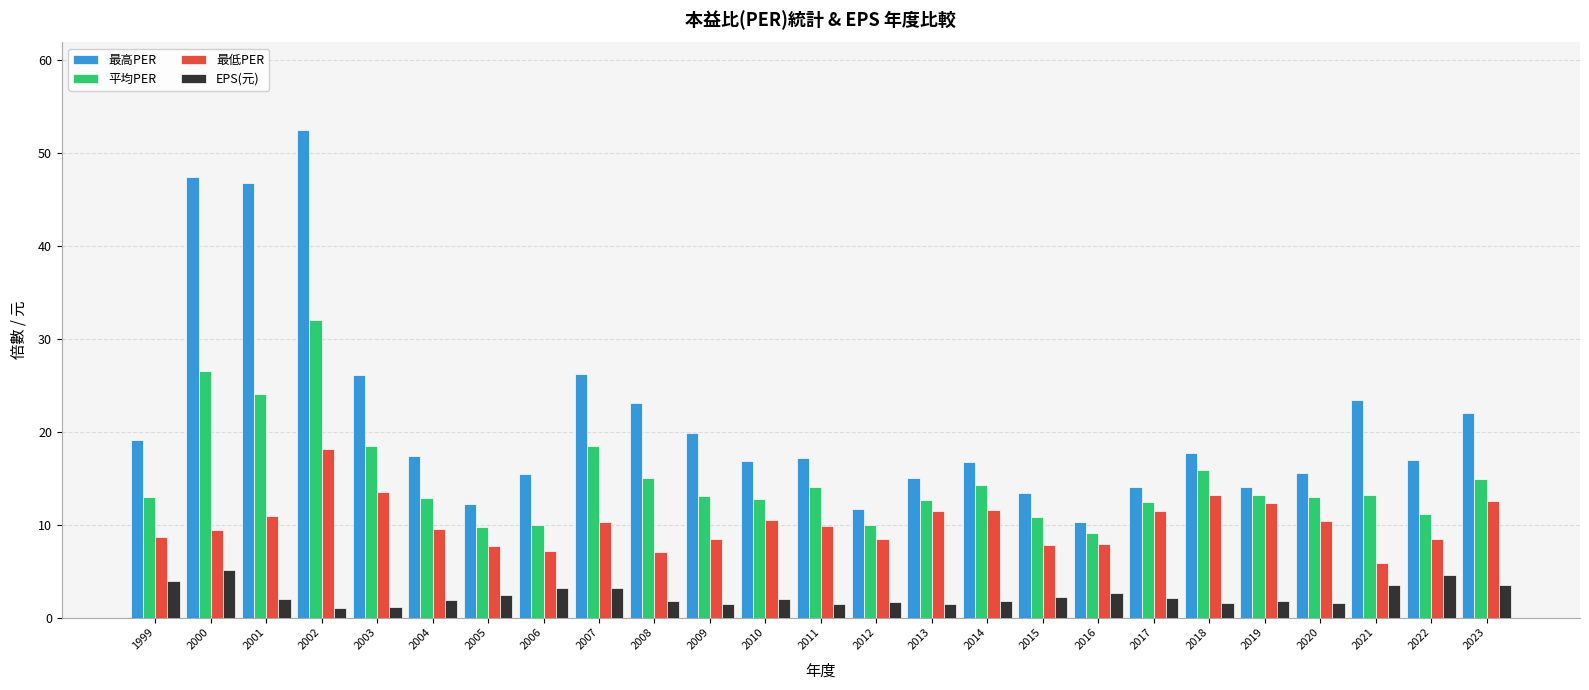

At which category is the sum across all series the highest?

2002